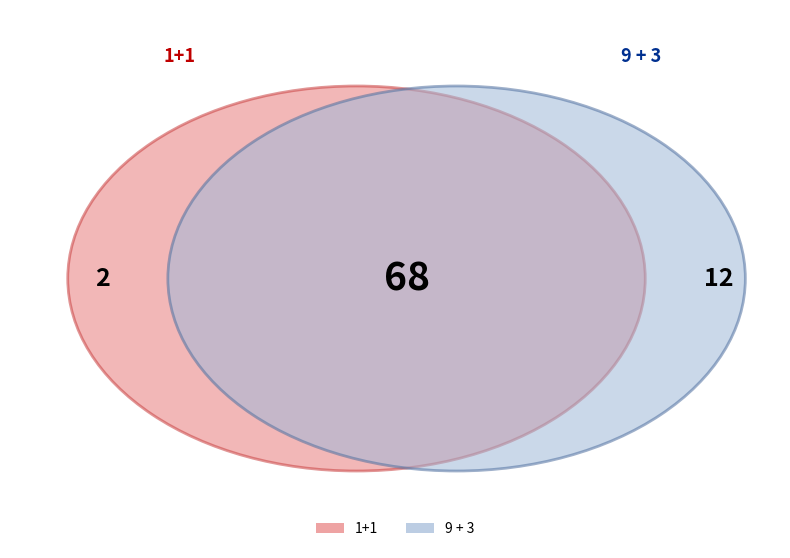

Is it true that 7 + 3 is 26% of the pie?

False